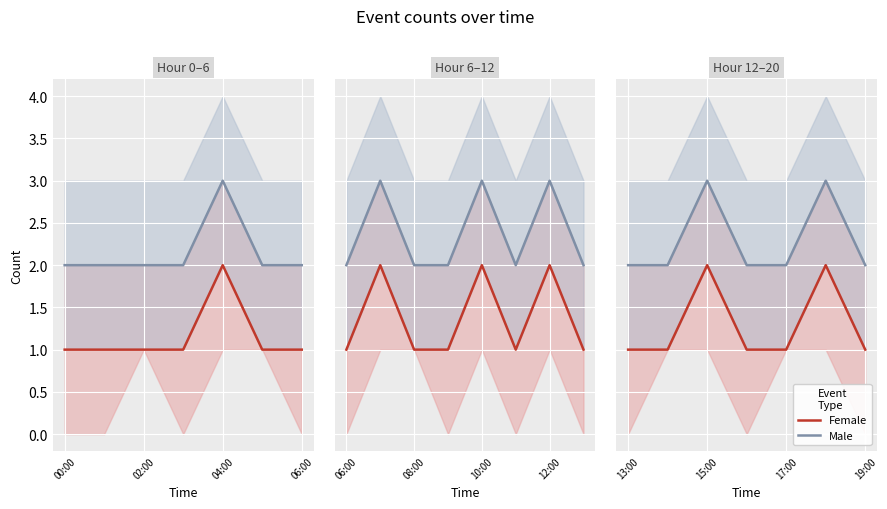

Is the value of Female at 06:00 greater than the value of Male at 5?

No